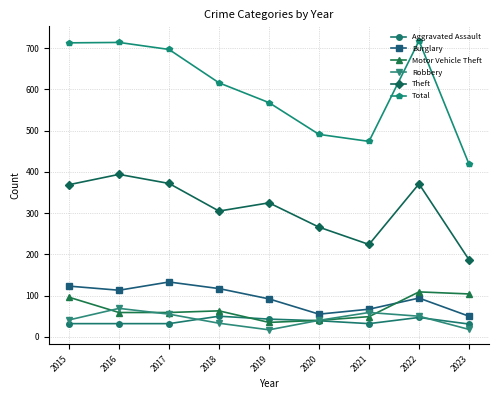

True or false: Total and Robbery intersect in this chart.

False